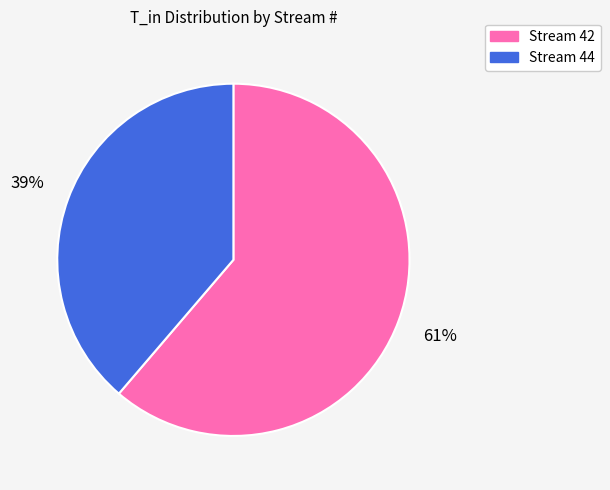

How many segments does this pie chart have?

2